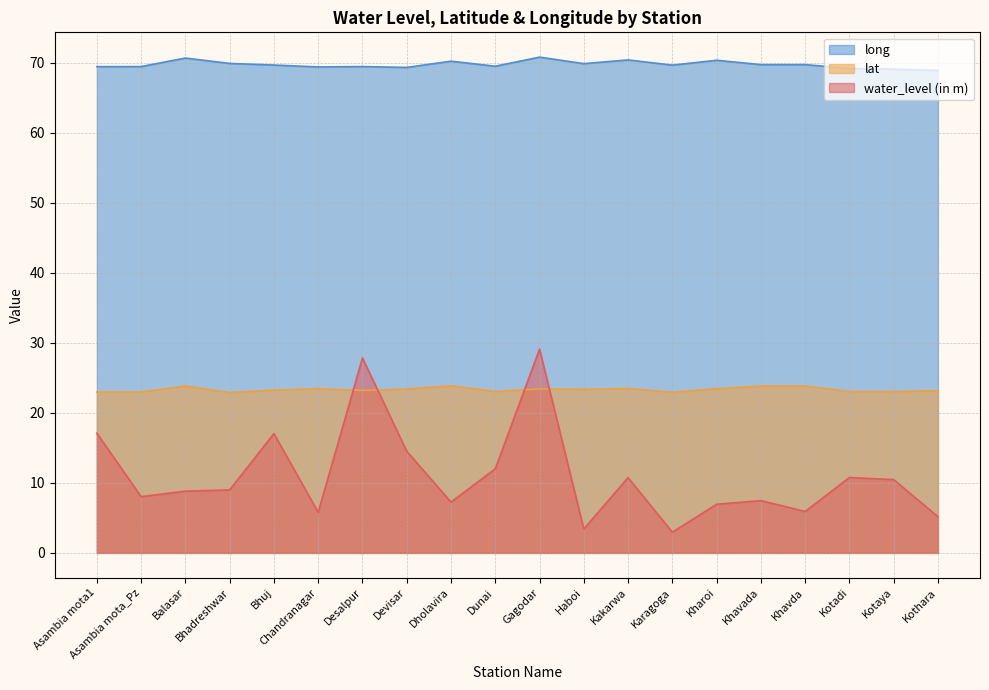

Rank the series by their maximum value, from lowest to highest.

lat, water_level (in m), long